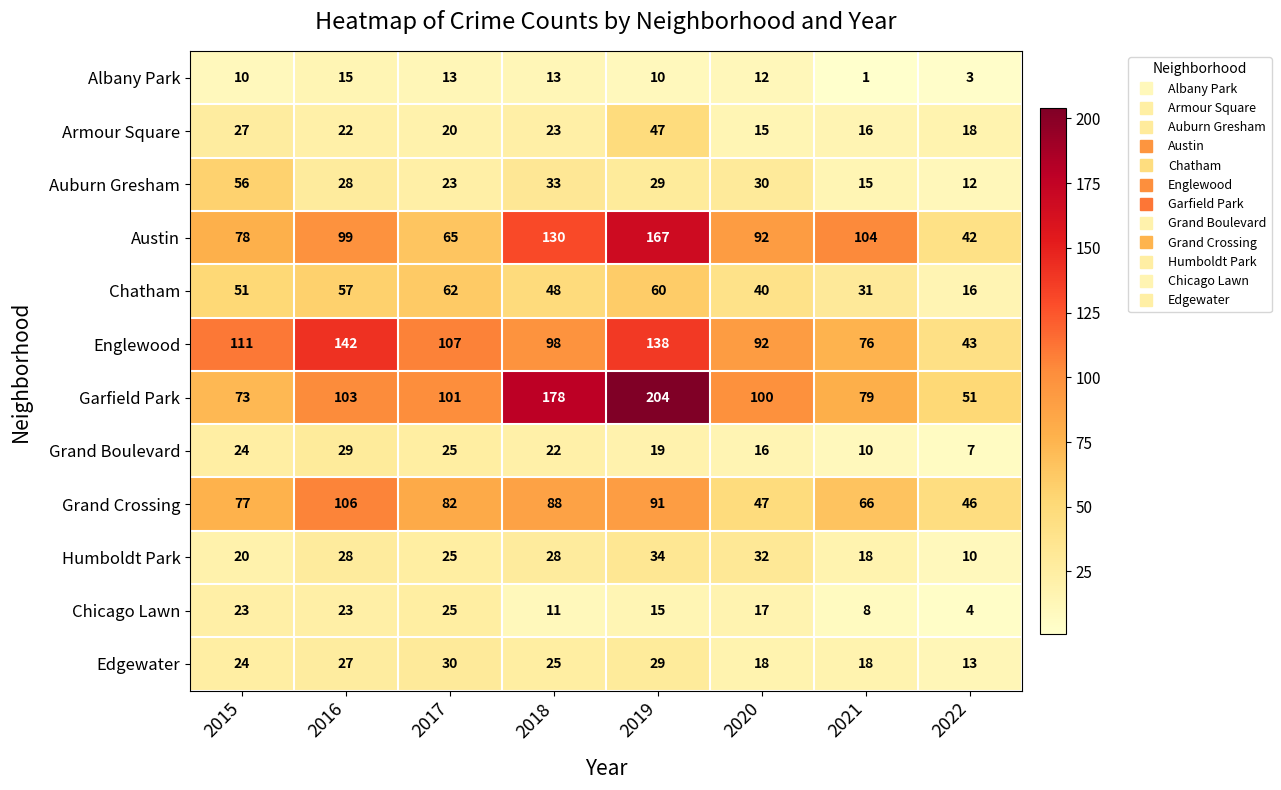

Between 2017 and 2019, which series saw the biggest shift?

Garfield Park